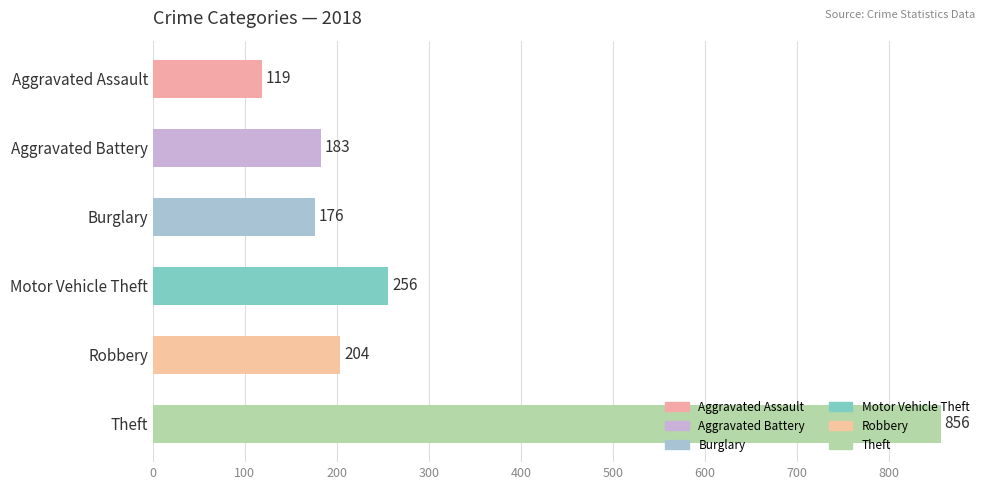

What is the greatest value displayed?

856